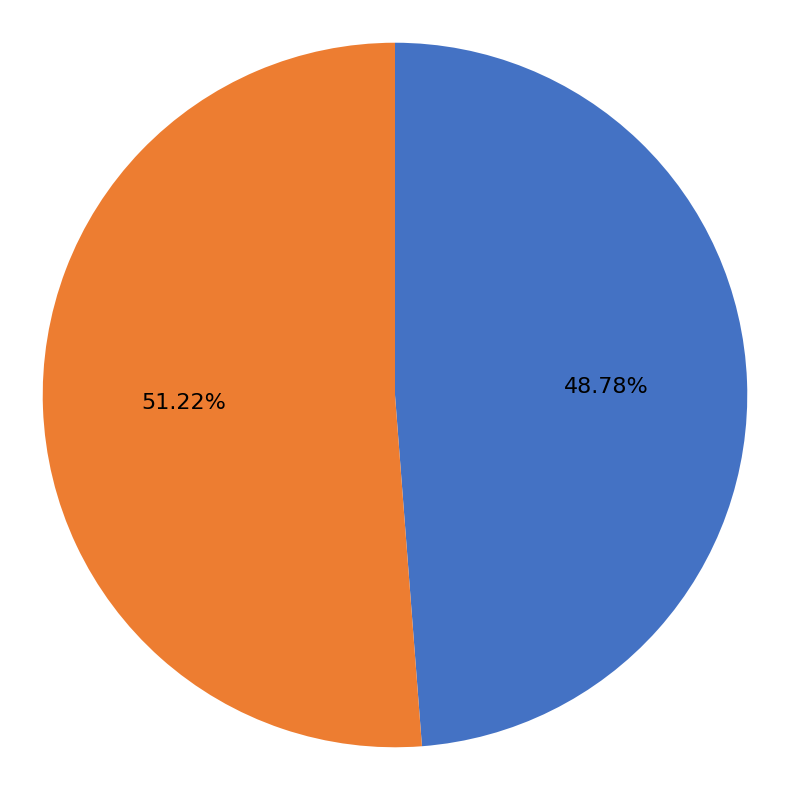

Does oon account for over 50% of the chart?

No